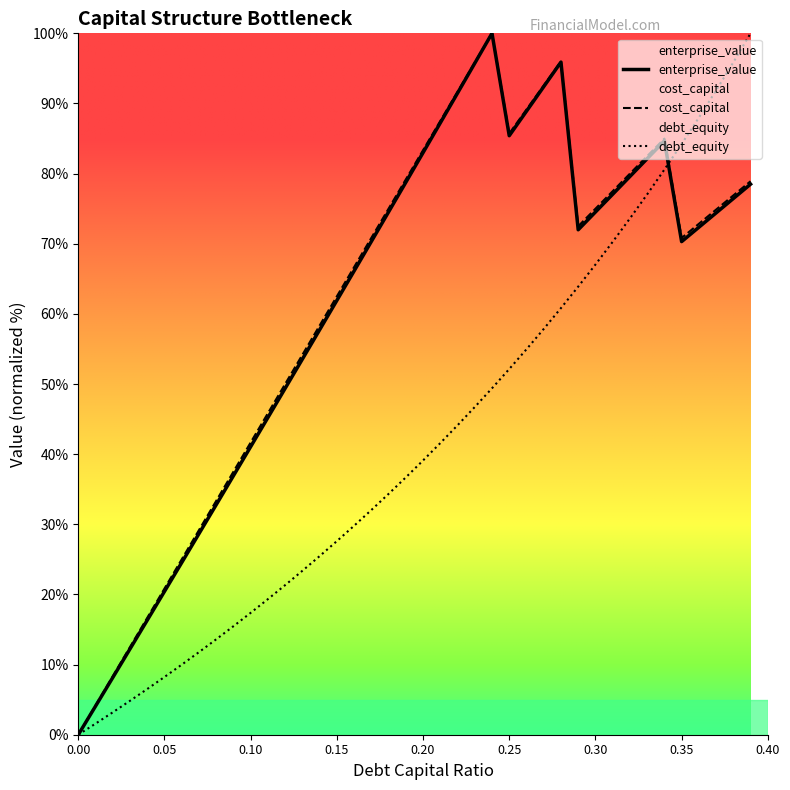

How many distinct data groups are displayed?

3